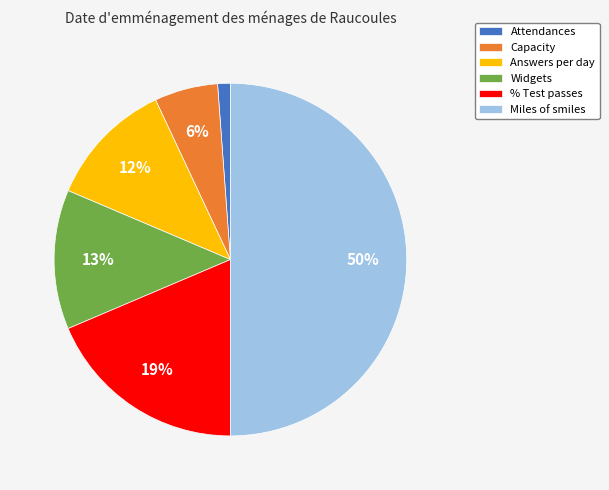

Is the sum of Widgets and Answers per day greater than half?

No